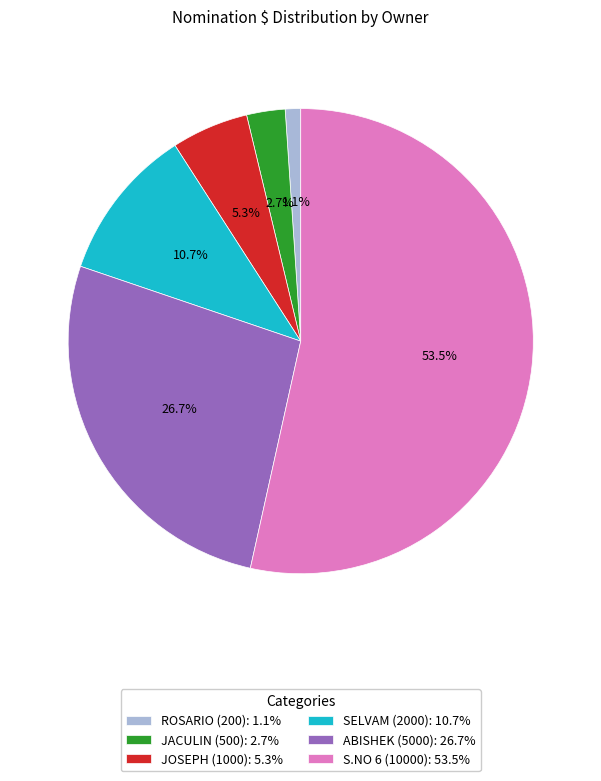

To the nearest percent, what portion does ROSARIO (200) represent?

1%